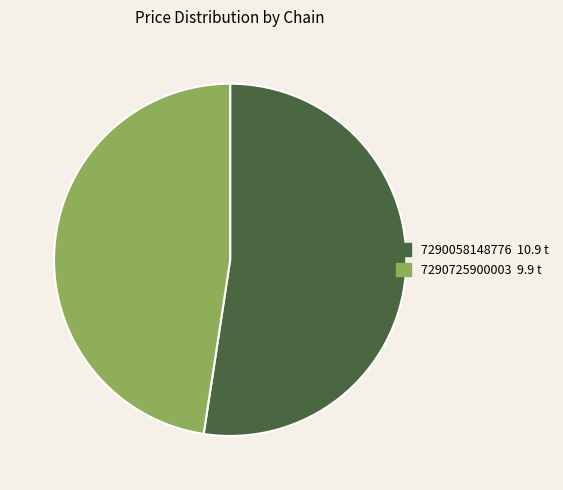

Which category has the biggest portion of the pie?

7290058148776